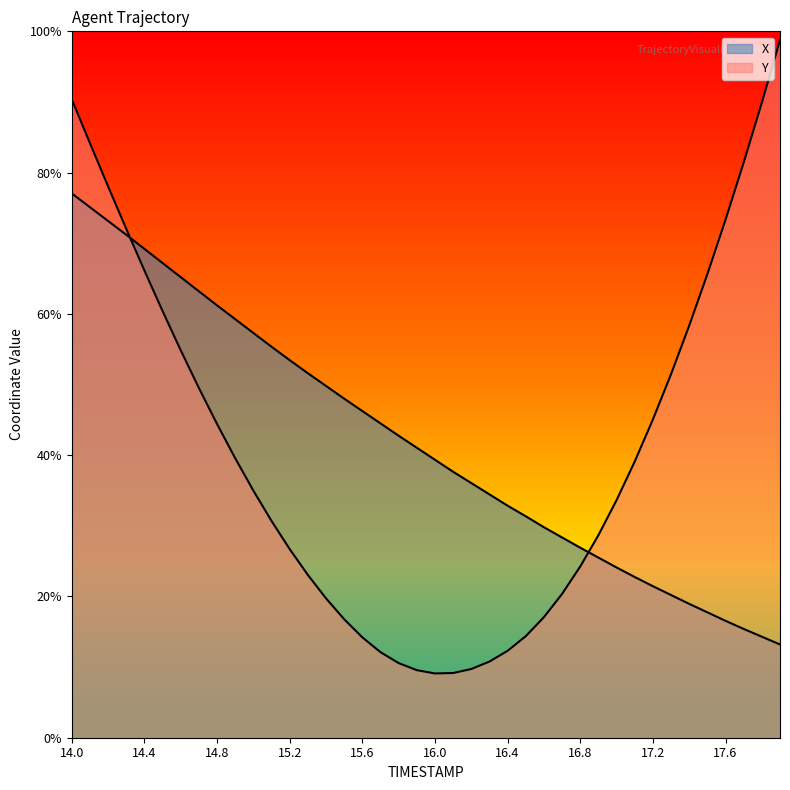

At 17.3, list the series in order from smallest to largest.

X, Y